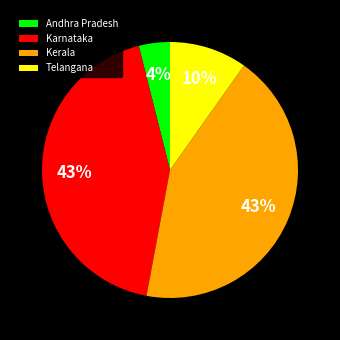

To the nearest percent, what portion does Kerala represent?

43%